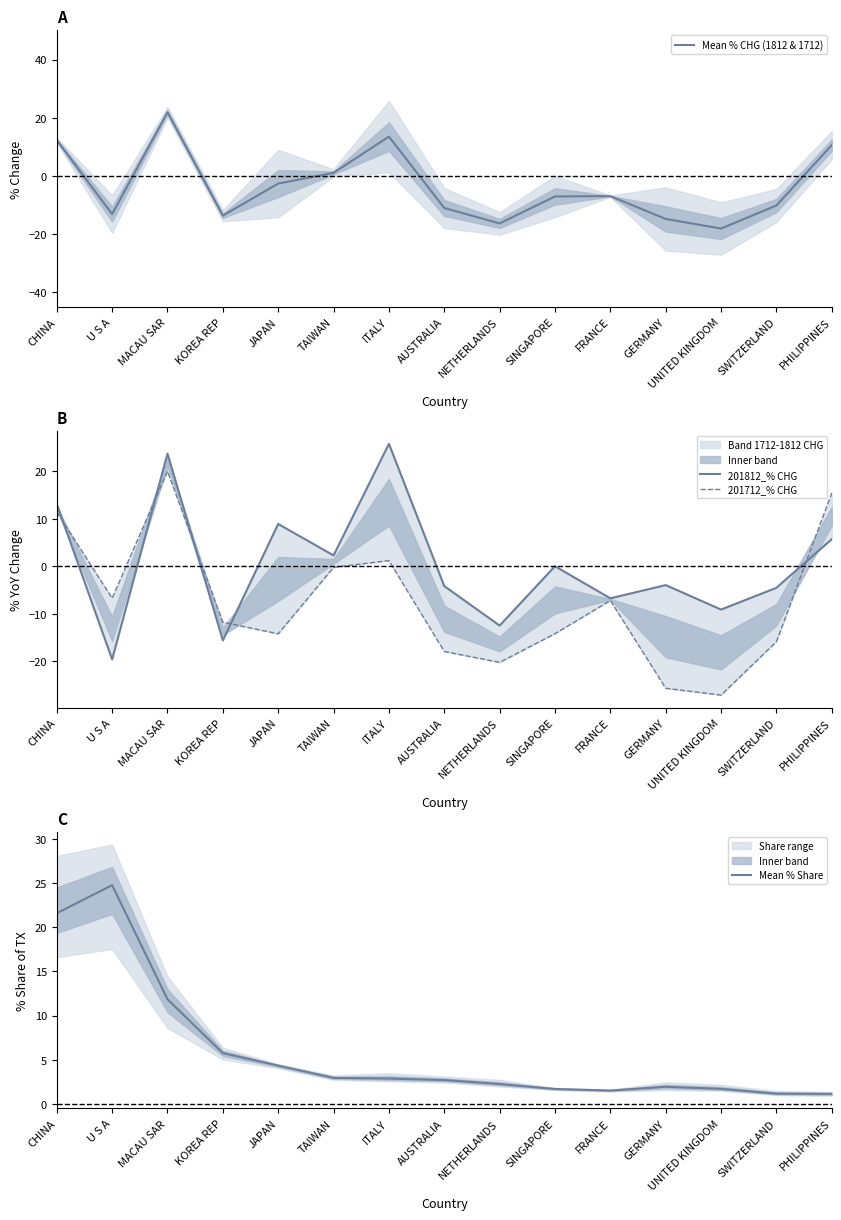

True or false: 201812_% CHG has more than 1 interior local peaks.

True